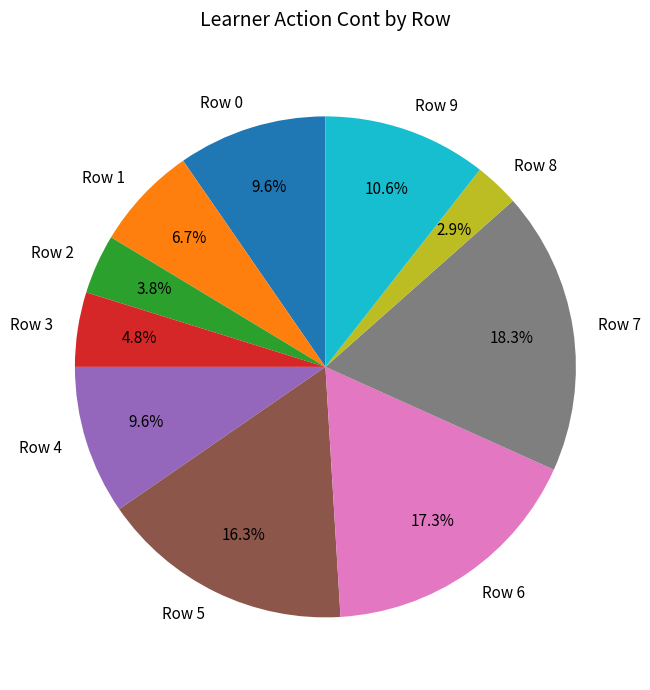

Is there any slice that represents more than half of the pie?

No